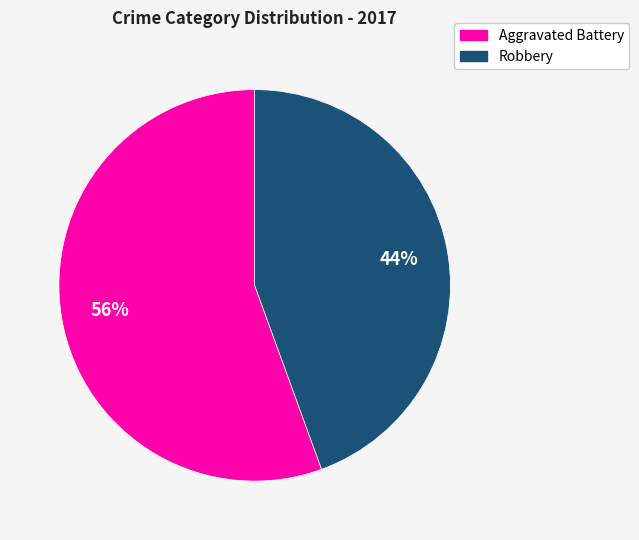

To the nearest percent, what is the average slice percentage?

50%